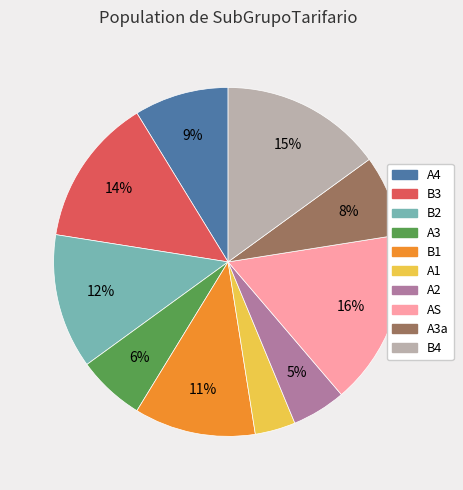

Is there any slice that represents more than half of the pie?

No